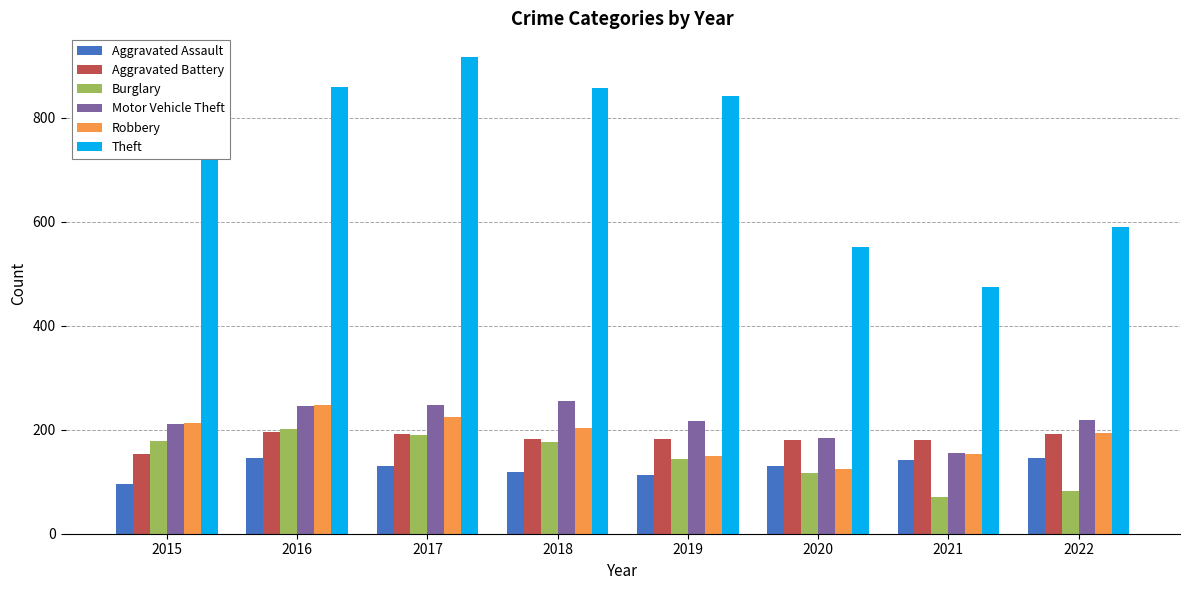

What is the value of the Theft bar at the 1st from the left?

774